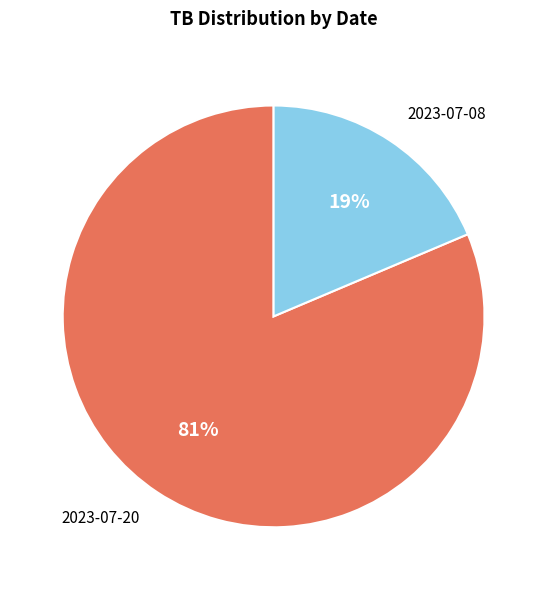

True or false: 2023-07-08 accounts for 27% of the total.

False